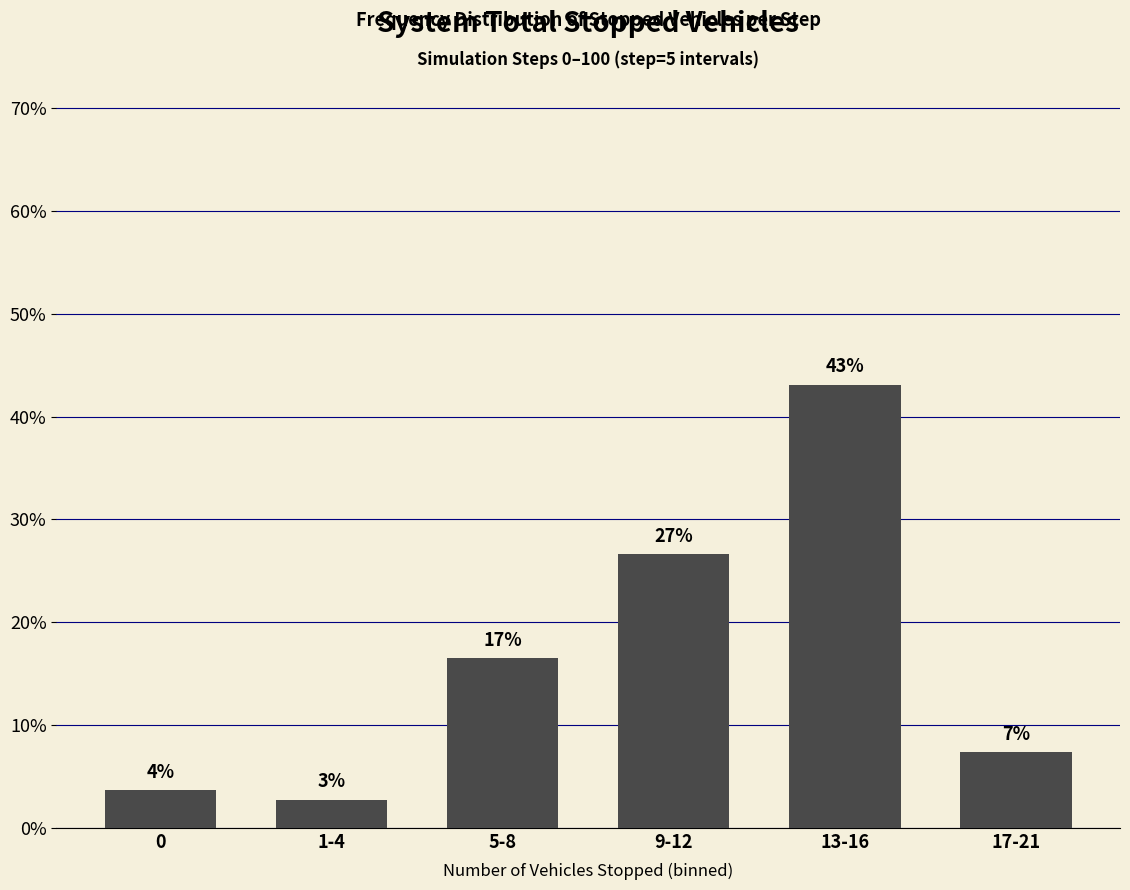

Does the chart contain any negative values?

No